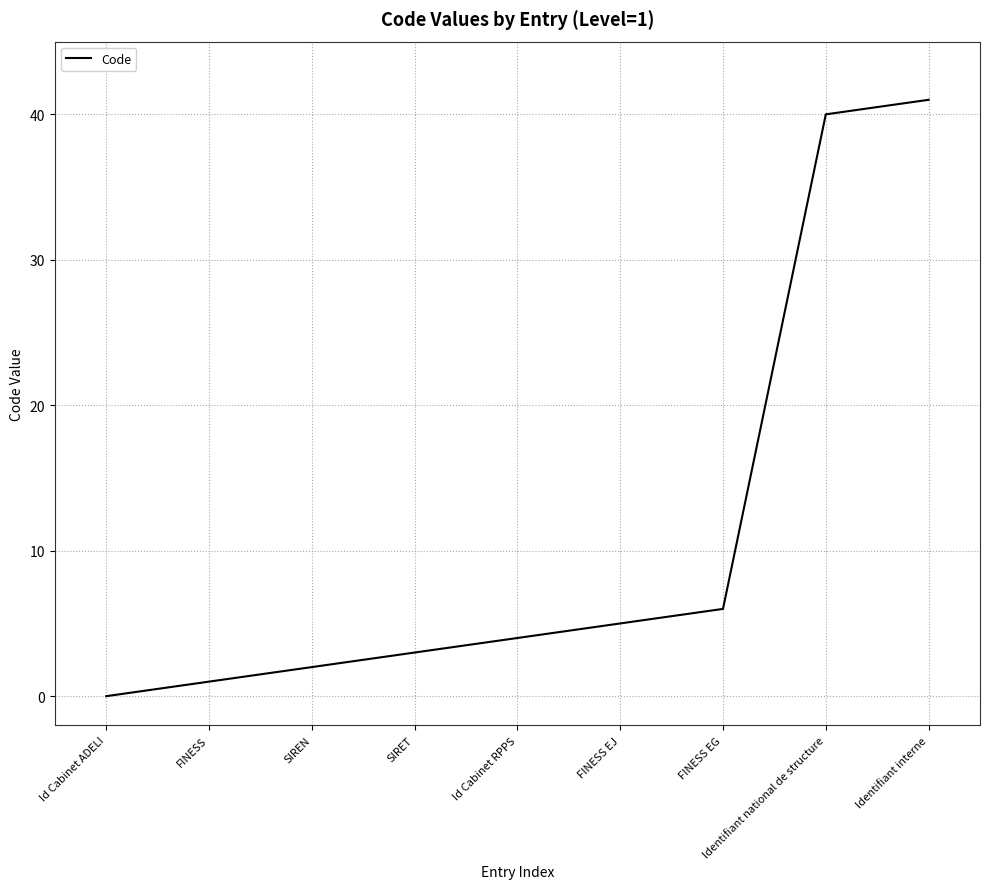

What is the average value?

11